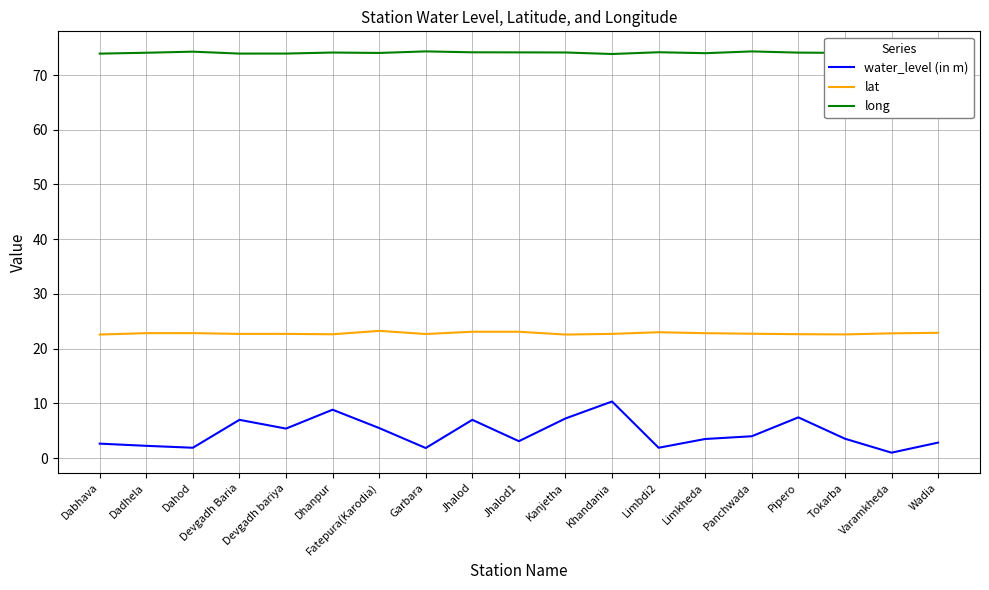

Is it true that water_level (in m) equals 3.5 at Tokarba?

True